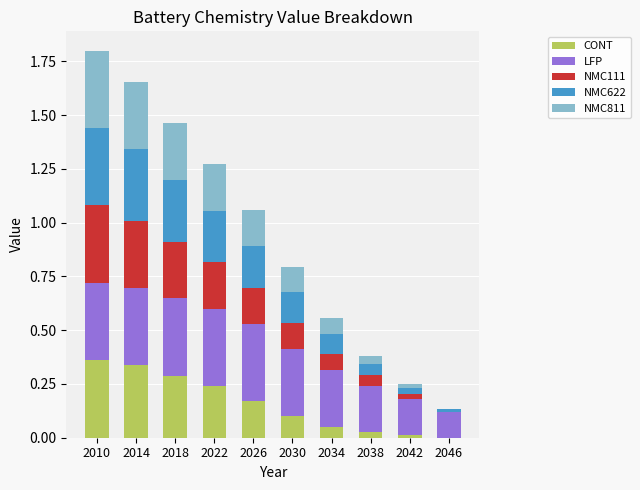

What is the total value across all series at 2010?

1.8